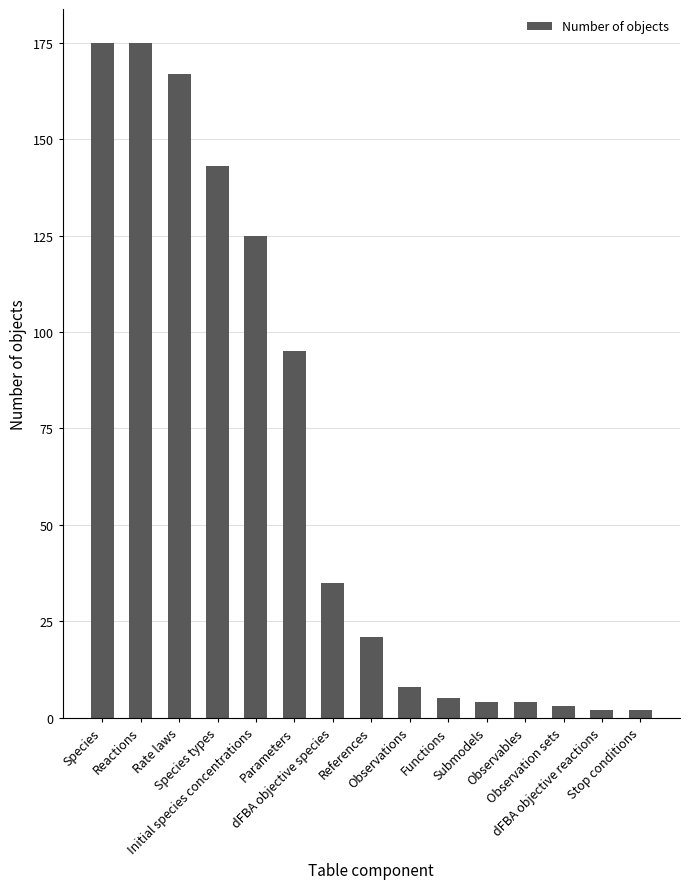

What is the difference between the second highest and second lowest values?

173